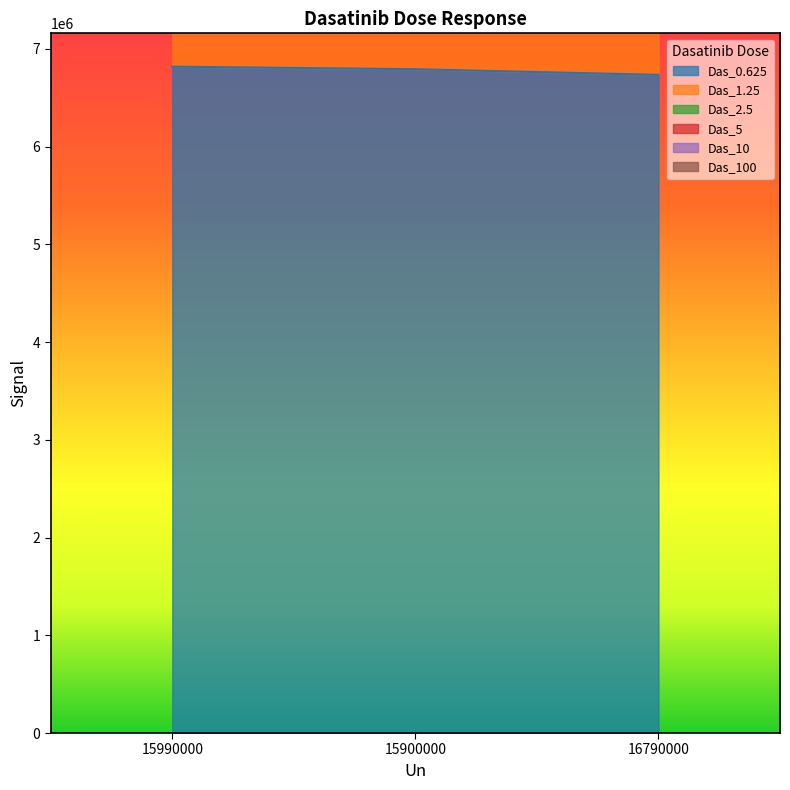

What is the total value across all series at 16790000?

26668000